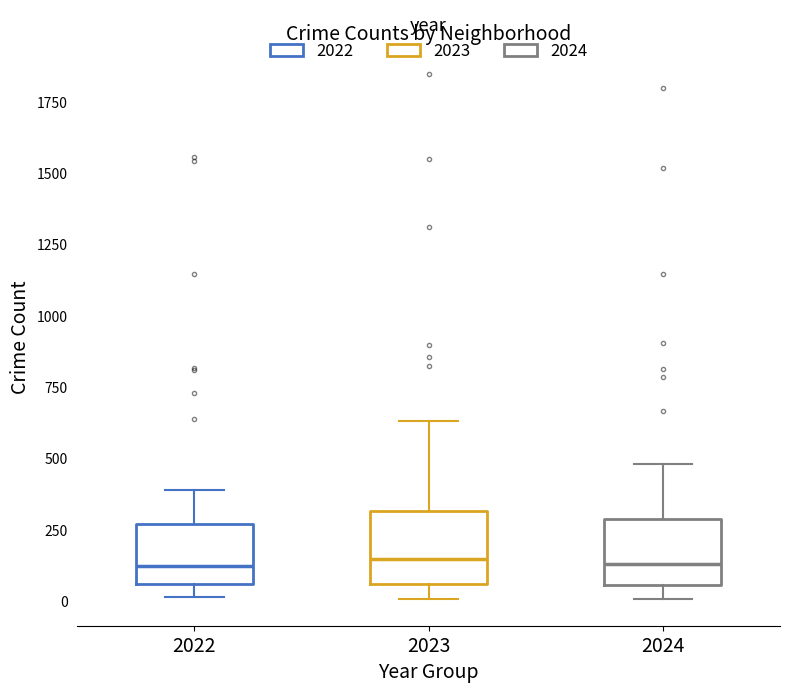

Reading left to right, transcribe this box plot: for each box, give where its median line is, the range the box spans, and where its two whiskers end, as read against the y-axis. The values are not printed on the chart, so give them approximately, as read against the axis.

2022: median 100, box 50 to 250, whiskers 0 to 400
2023: median 150, box 50 to 300, whiskers 0 to 650
2024: median 150, box 50 to 300, whiskers 0 to 500